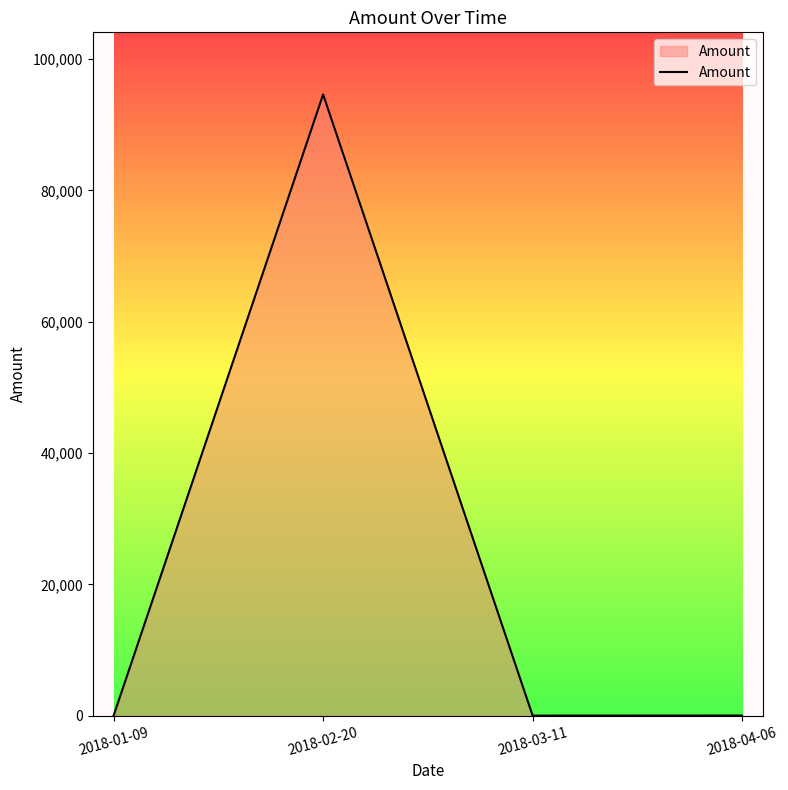

The chart shows a value of 28.0 at 2018-04-06. True or false?

True